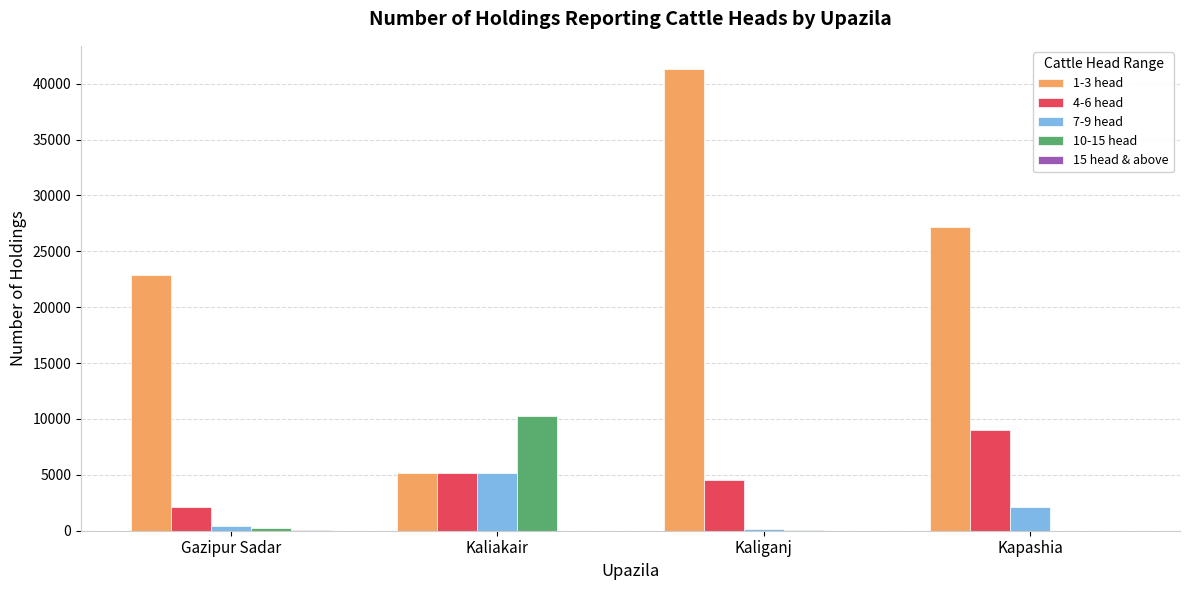

The 7-9 head series shows 2149 at Kapashia. True or false?

True